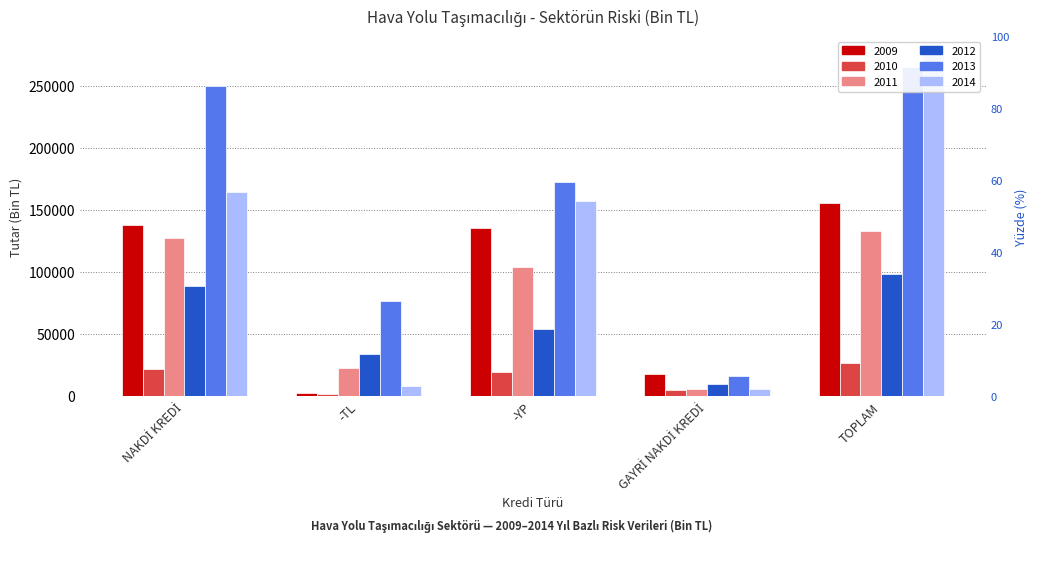

Where is 2009 nearest to the value 78856?

-YP